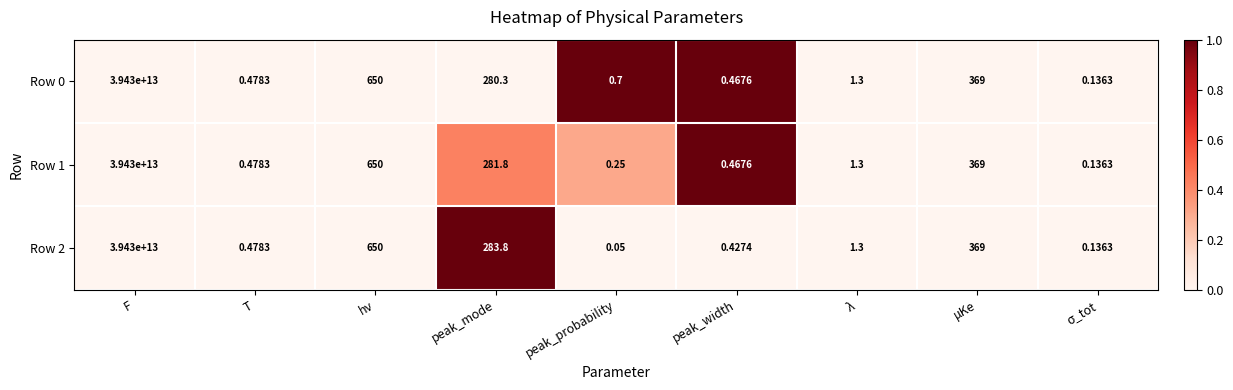

At which category does the chart reach its peak across all series?

F